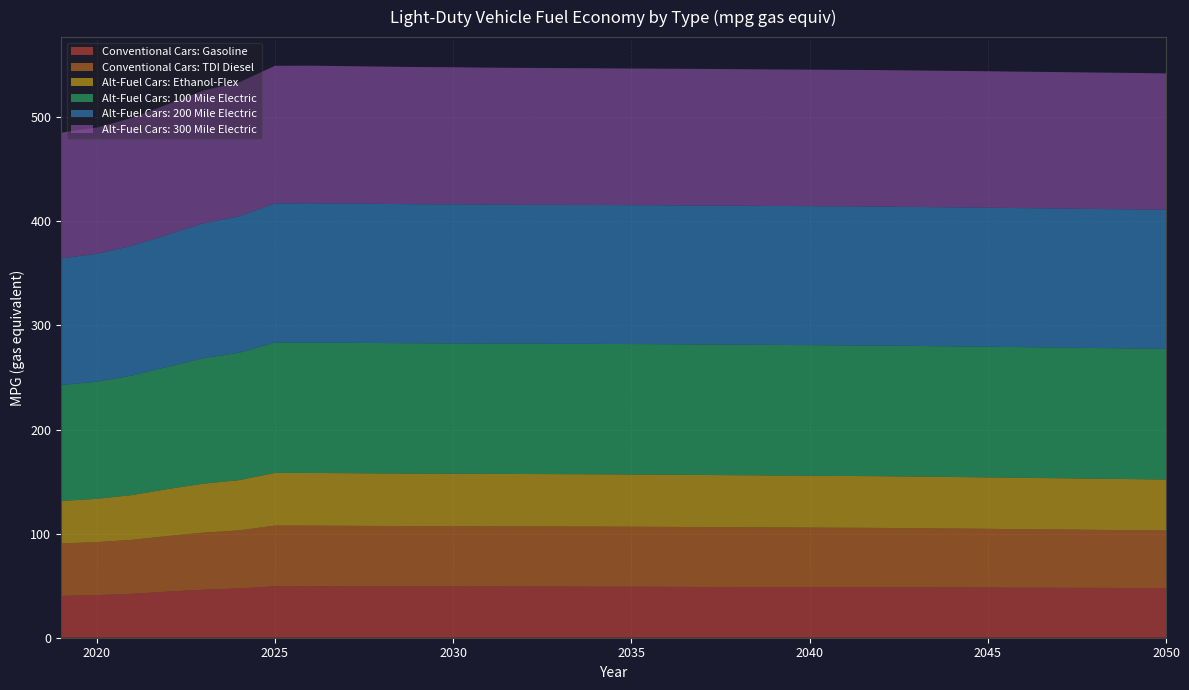

Reading left to right, what are all the values shown in this chart?

Conventional Cars: Gasoline: 2019=40.2	2020=40.9	2021=42.2	2022=44.3	2023=46.2	2024=47.3	2025=49.5	2026=49.5	2027=49.4	2028=49.3	2029=49.2	2030=49.2	2031=49.2	2032=49.1	2033=49.1	2034=49.0	2035=49.0	2036=48.9	2037=48.8	2038=48.7	2039=48.6	2040=48.5	2041=48.5	2042=48.4	2043=48.3	2044=48.2	2045=48.1	2046=48.1	2047=48.0	2048=47.9	2049=47.8	2050=47.7
Conventional Cars: TDI Diesel: 2019=50.4	2020=50.9	2021=51.8	2022=53.4	2023=54.8	2024=55.8	2025=58.3	2026=58.2	2027=58.1	2028=58.0	2029=58.0	2030=57.9	2031=57.9	2032=57.8	2033=57.8	2034=57.7	2035=57.7	2036=57.6	2037=57.5	2038=57.4	2039=57.3	2040=57.2	2041=57.2	2042=57.1	2043=56.9	2044=56.7	2045=56.5	2046=56.2	2047=56.0	2048=55.8	2049=55.5	2050=55.3
Alt-Fuel Cars: Ethanol-Flex: 2019=40.8	2020=41.7	2021=43.0	2022=45.2	2023=47.1	2024=48.3	2025=50.6	2026=50.7	2027=50.6	2028=50.5	2029=50.4	2030=50.4	2031=50.4	2032=50.4	2033=50.3	2034=50.3	2035=50.2	2036=50.1	2037=50.1	2038=50.0	2039=49.9	2040=49.8	2041=49.8	2042=49.7	2043=49.6	2044=49.5	2045=49.4	2046=49.4	2047=49.3	2048=49.2	2049=49.1	2050=49.0
Alt-Fuel Cars: 100 Mile Electric: 2019=111.4	2020=112.4	2021=114.8	2022=117.4	2023=120.5	2024=122.4	2025=125.2	2026=125.3	2027=125.3	2028=125.2	2029=125.2	2030=125.2	2031=125.2	2032=125.2	2033=125.2	2034=125.3	2035=125.3	2036=125.3	2037=125.4	2038=125.4	2039=125.4	2040=125.4	2041=125.5	2042=125.5	2043=125.5	2044=125.5	2045=125.5	2046=125.5	2047=125.5	2048=125.5	2049=125.5	2050=125.5
Alt-Fuel Cars: 200 Mile Electric: 2019=121.6	2020=122.9	2021=124.7	2022=127.0	2023=129.6	2024=131.1	2025=133.7	2026=133.8	2027=133.8	2028=133.7	2029=133.6	2030=133.6	2031=133.5	2032=133.5	2033=133.4	2034=133.5	2035=133.4	2036=133.5	2037=133.5	2038=133.5	2039=133.5	2040=133.5	2041=133.5	2042=133.5	2043=133.5	2044=133.6	2045=133.6	2046=133.6	2047=133.6	2048=133.6	2049=133.6	2050=133.6
Alt-Fuel Cars: 300 Mile Electric: 2019=120.7	2020=121.3	2021=122.8	2022=125.2	2023=127.5	2024=128.7	2025=132.2	2026=132.1	2027=132.0	2028=131.9	2029=131.8	2030=131.7	2031=131.6	2032=131.5	2033=131.4	2034=131.3	2035=131.3	2036=131.3	2037=131.2	2038=131.2	2039=131.2	2040=131.2	2041=131.1	2042=131.1	2043=131.1	2044=131.1	2045=131.1	2046=131.1	2047=131.1	2048=131.1	2049=131.1	2050=131.0